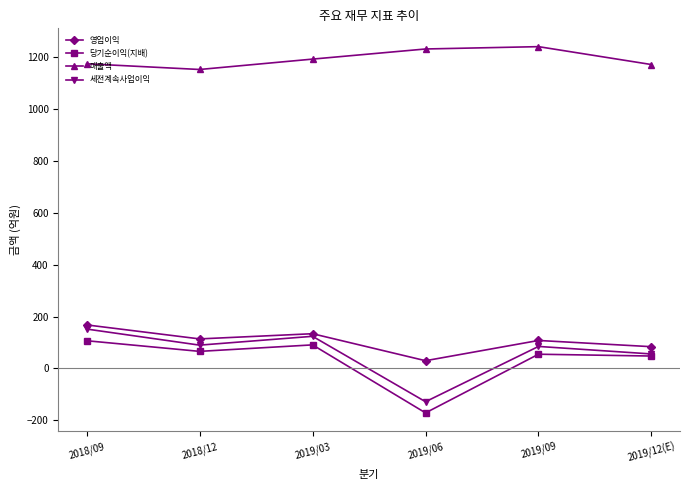

What is the minimum value for 영업이익?

30